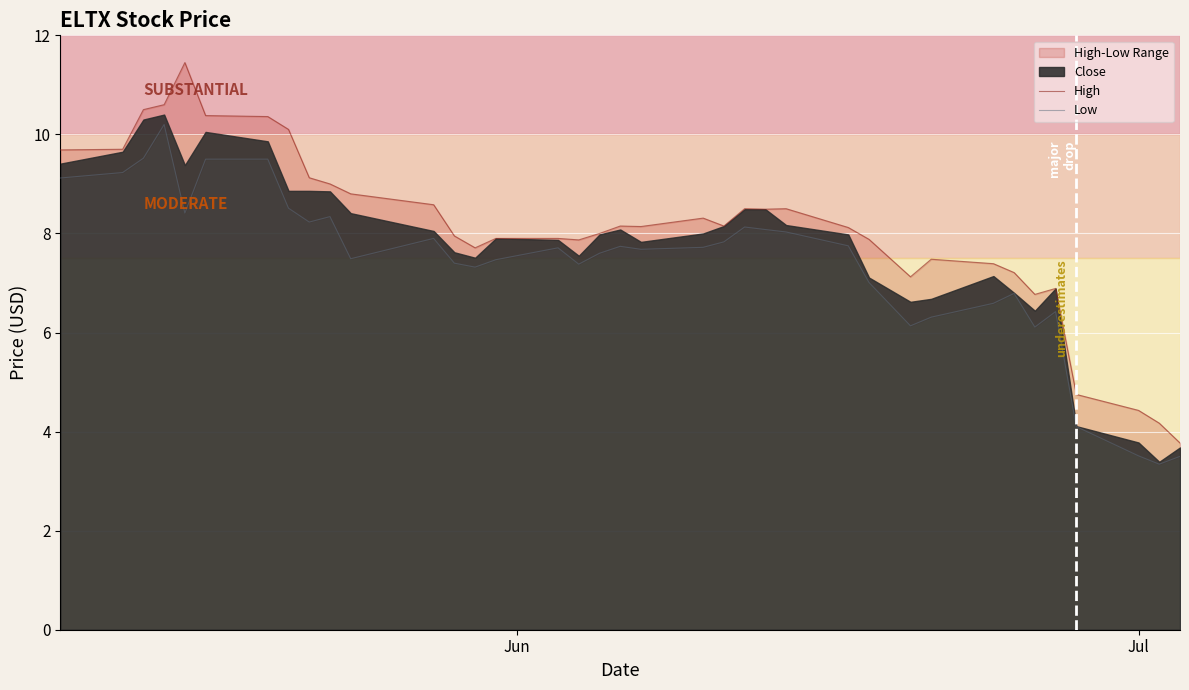

Which series has the widest spread of values?

High